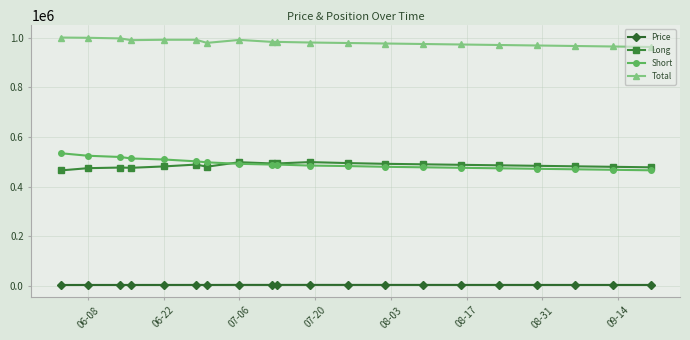

What is the maximum value shown in the chart?

1000000